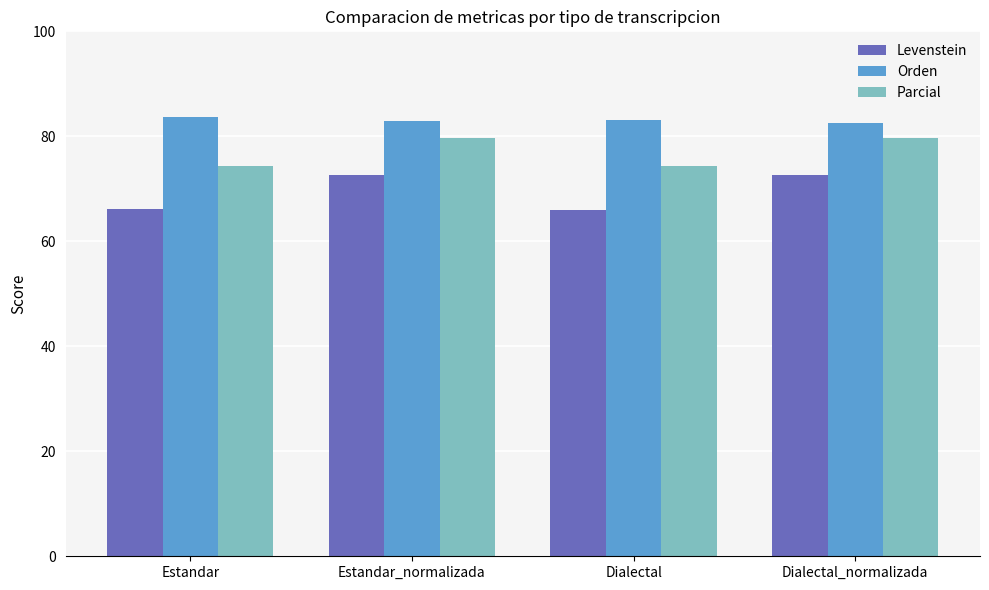

What is the smallest value displayed?

66.0